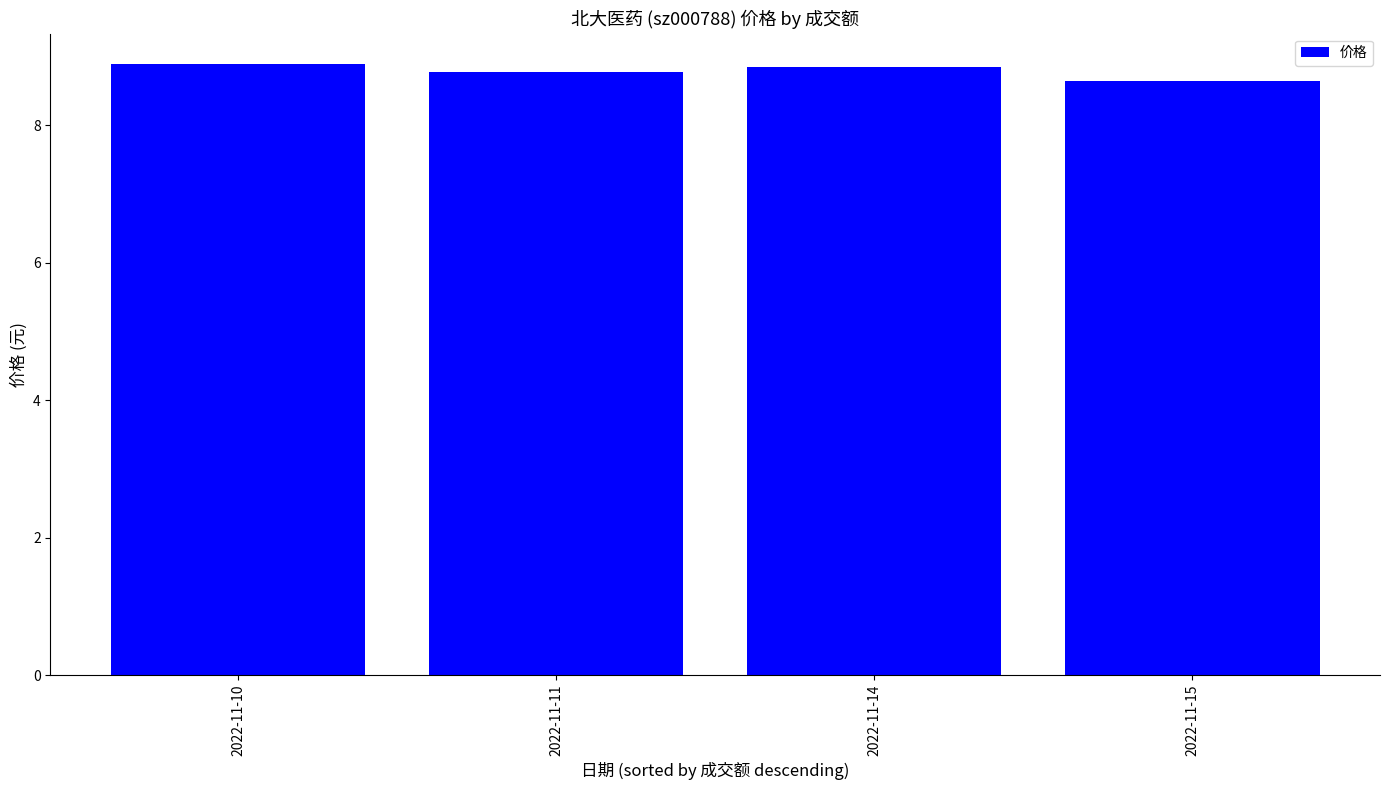

The chart shows a value of 8.9 at 2022-11-10. True or false?

True